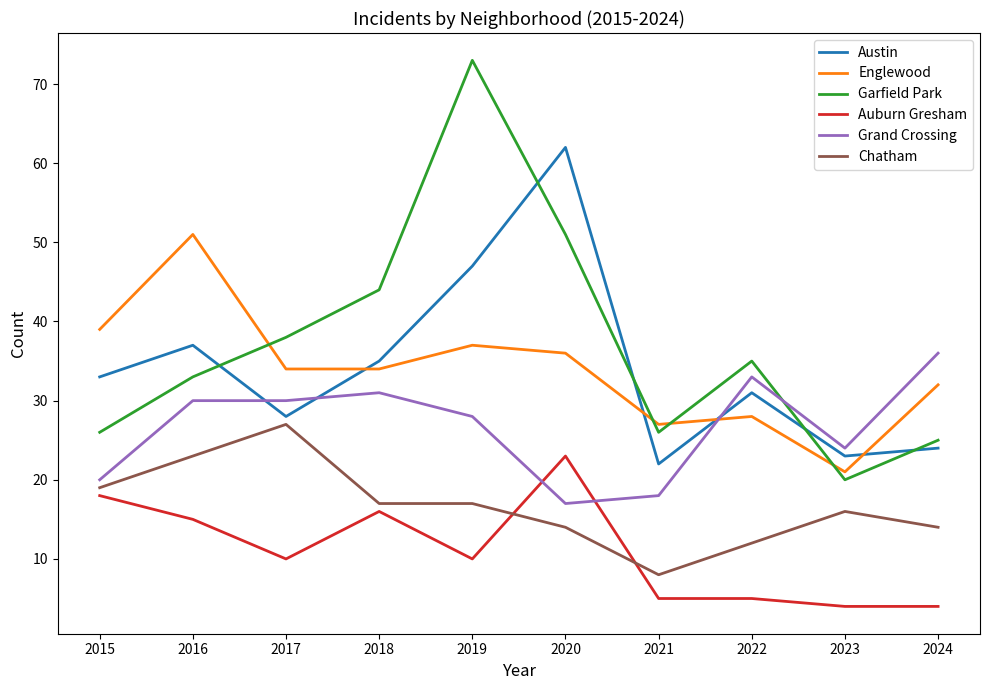

What are all the series names shown in the legend?

Austin, Englewood, Garfield Park, Auburn Gresham, Grand Crossing, Chatham